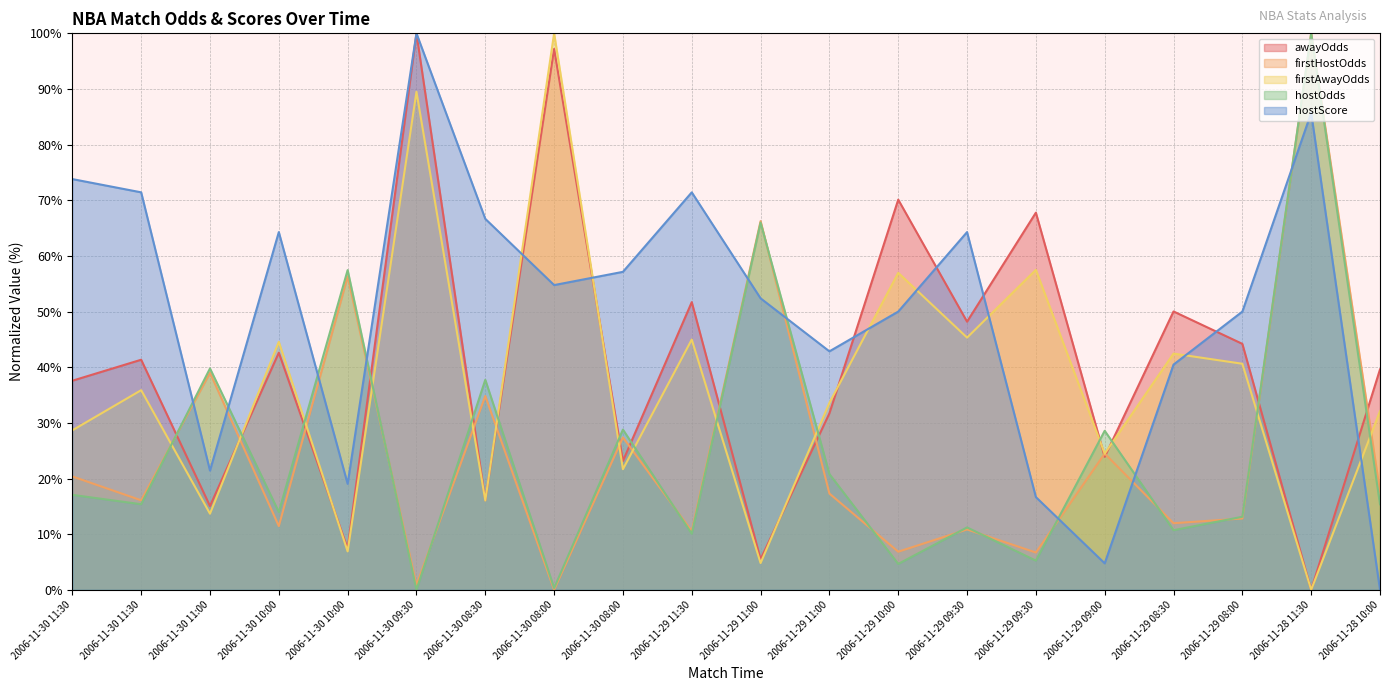

True or false: hostScore has more than 0 points higher than both neighbors.

True